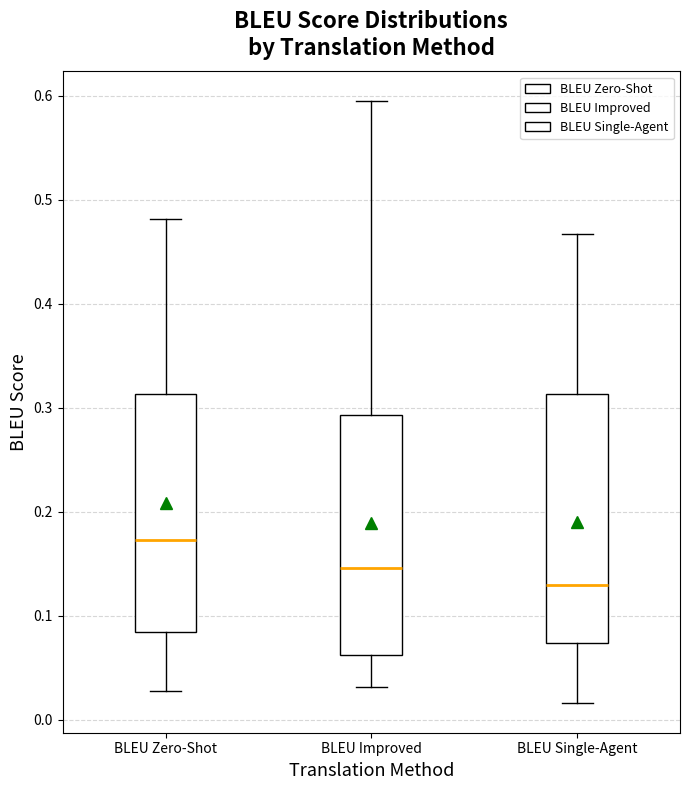

Reading left to right, read every box against the y-axis: the position of its median line, the range the box covers, and the ends of its whiskers. The values are not printed on the chart, so give them approximately, as read against the axis.

BLEU Zero-Shot: median 0.17, box 0.08 to 0.31, whiskers 0.03 to 0.48
BLEU Improved: median 0.15, box 0.06 to 0.29, whiskers 0.03 to 0.59
BLEU Single-Agent: median 0.13, box 0.07 to 0.31, whiskers 0.02 to 0.47